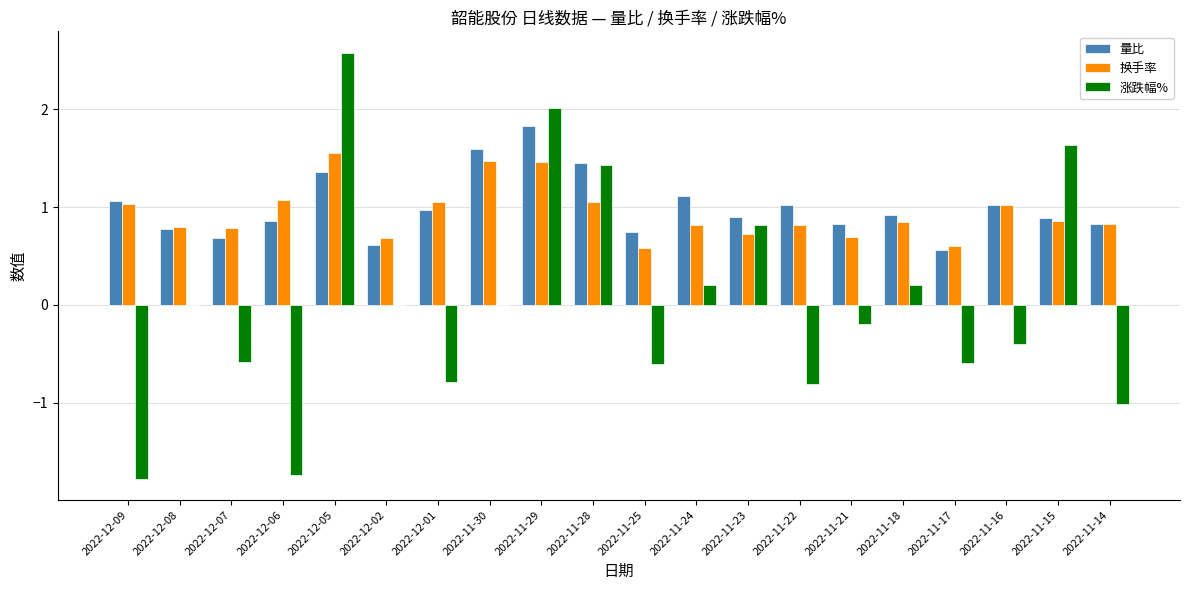

Are the bars horizontal?

No